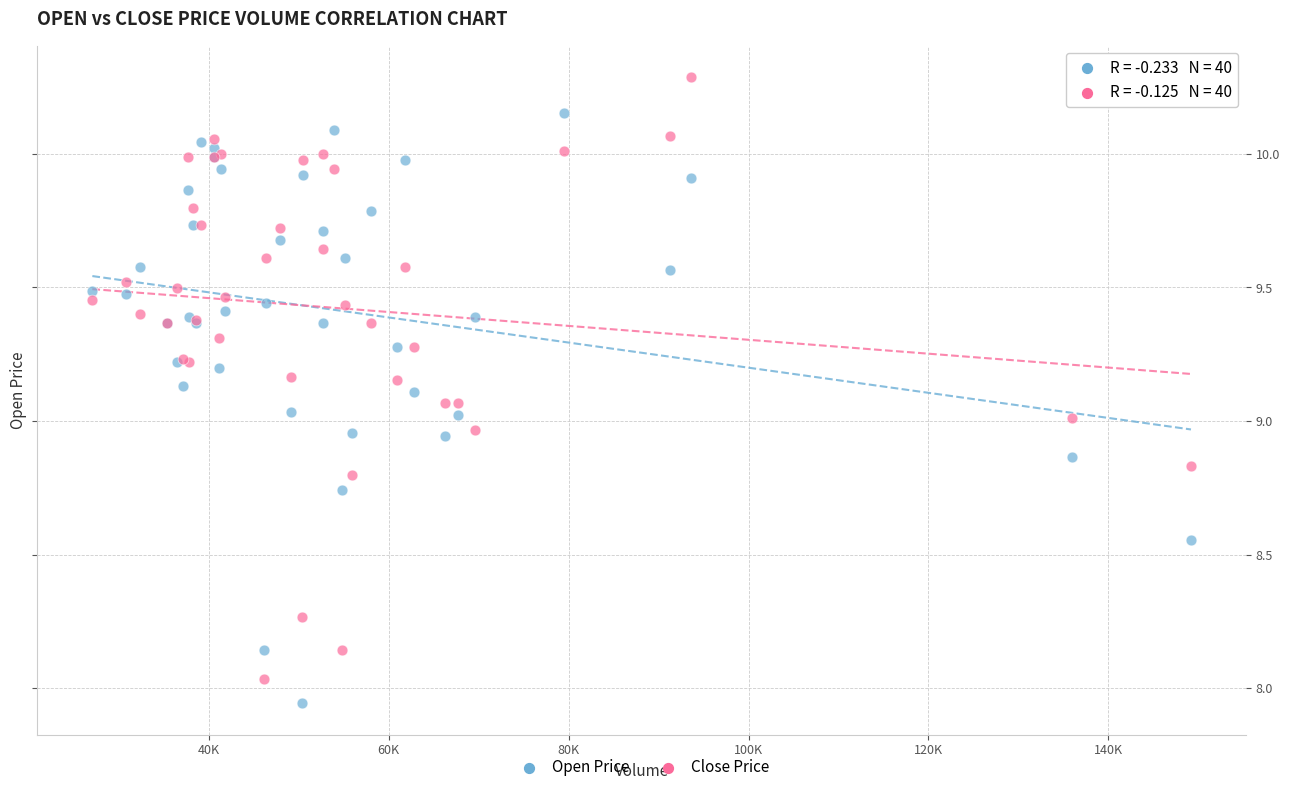

Which series reaches the maximum Y coordinate?

Close Price